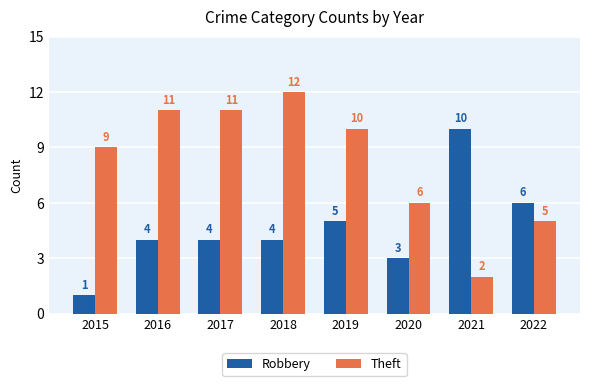

Is the value of Theft at 2019 greater than the value of Robbery at 2019?

Yes